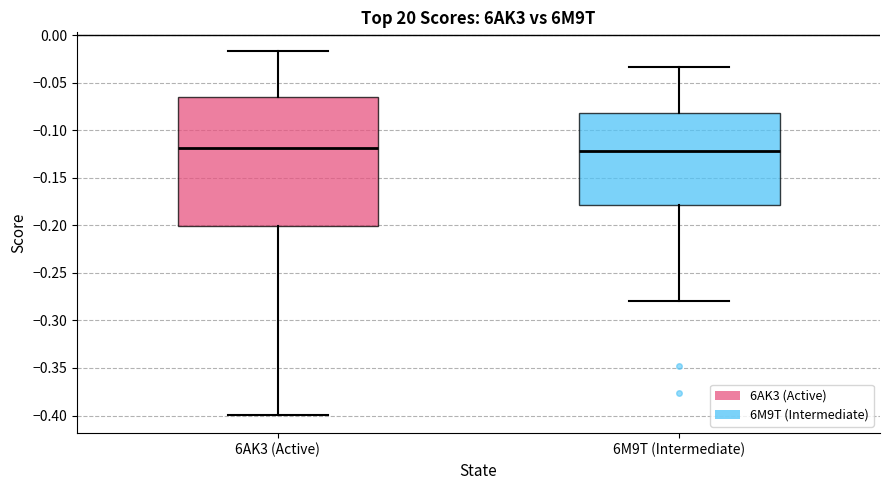

Reading left to right, read every box against the y-axis: the position of its median line, the range the box covers, and the ends of its whiskers. The values are not printed on the chart, so give them approximately, as read against the axis.

6AK3 (Active): median -0.120, box -0.200 to -0.065, whiskers -0.400 to -0.015
6M9T (Intermediate): median -0.120, box -0.180 to -0.080, whiskers -0.280 to -0.035